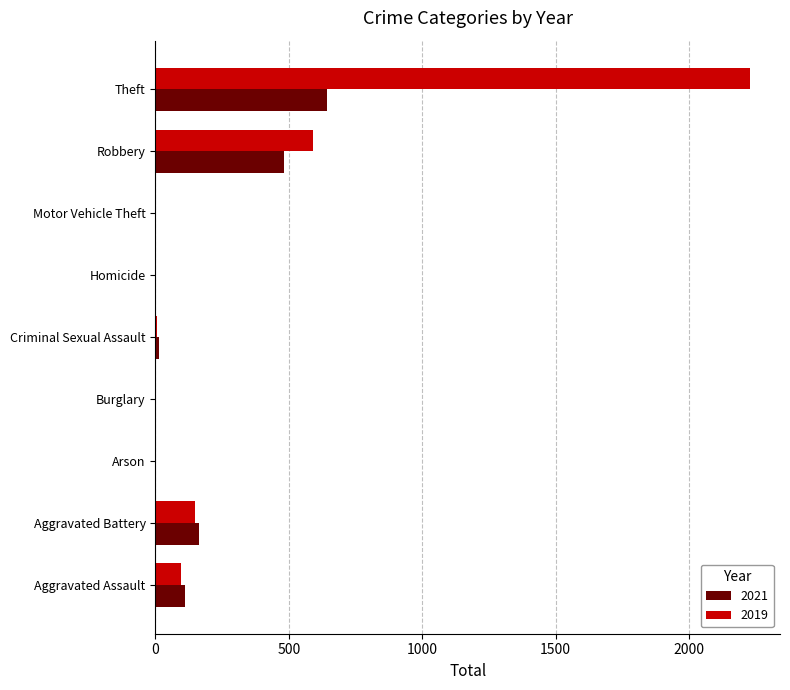

What is the sum of all 2019 values?

3080